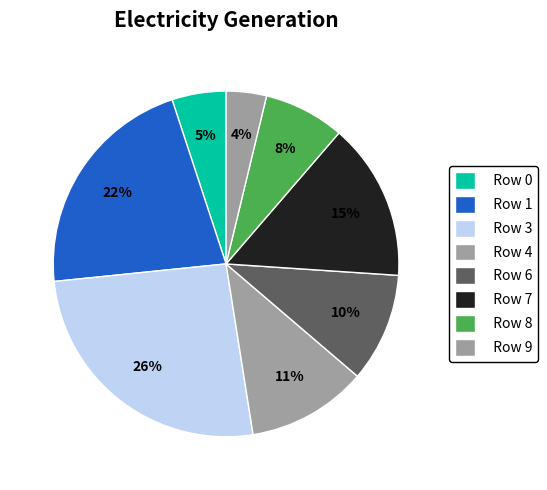

True or false: Row 8 accounts for 1% of the total.

False